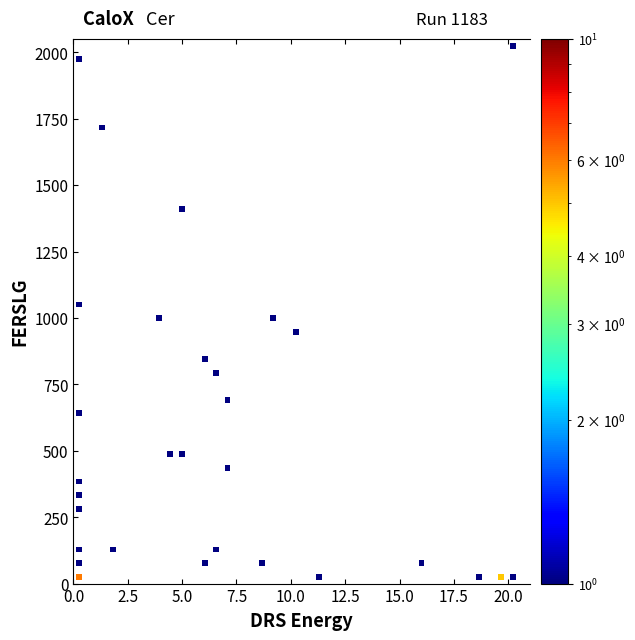

What is the range of X values (max minus min)?

19.9